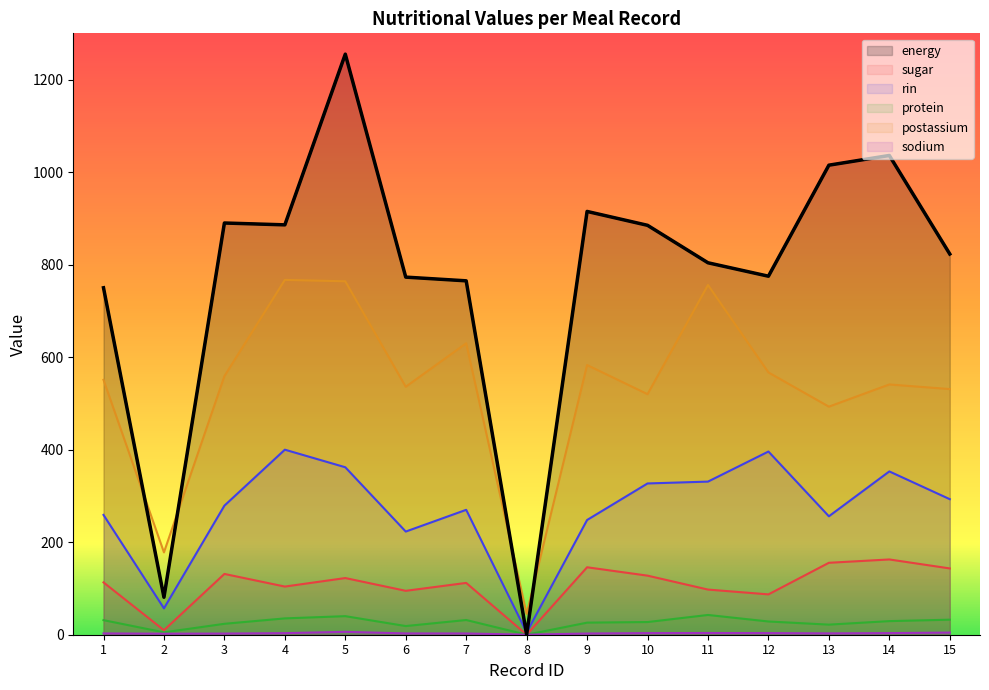

Which series has the widest spread of values?

energy